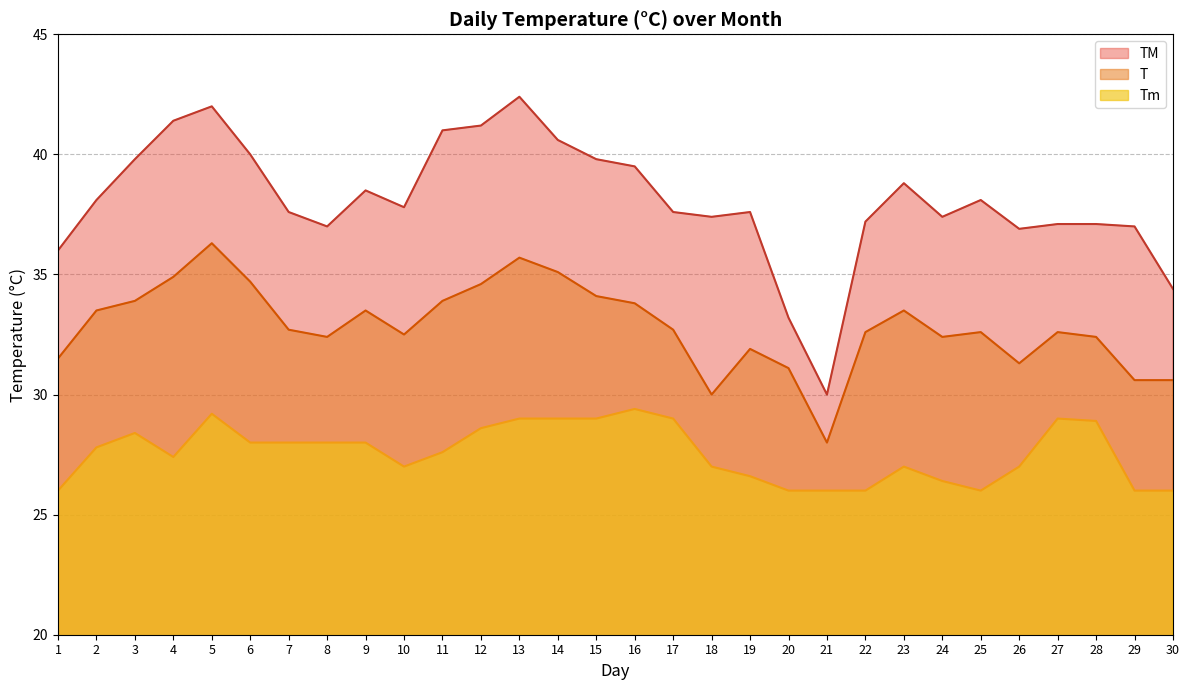

Reading left to right, what are all the values shown in this chart?

TM: 36.0	38.1	39.8	41.4	42.0	40.0	37.6	37.0	38.5	37.8	41.0	41.2	42.4	40.6	39.8	39.5	37.6	37.4	37.6	33.2	30.0	37.2	38.8	37.4	38.1	36.9	37.1	37.1	37.0	34.4
T: 31.5	33.5	33.9	34.9	36.3	34.7	32.7	32.4	33.5	32.5	33.9	34.6	35.7	35.1	34.1	33.8	32.7	30.0	31.9	31.1	28.0	32.6	33.5	32.4	32.6	31.3	32.6	32.4	30.6	30.6
Tm: 26.0	27.8	28.4	27.4	29.2	28.0	28.0	28.0	28.0	27.0	27.6	28.6	29.0	29.0	29.0	29.4	29.0	27.0	26.6	26.0	26.0	26.0	27.0	26.4	26.0	27.0	29.0	28.9	26.0	26.0